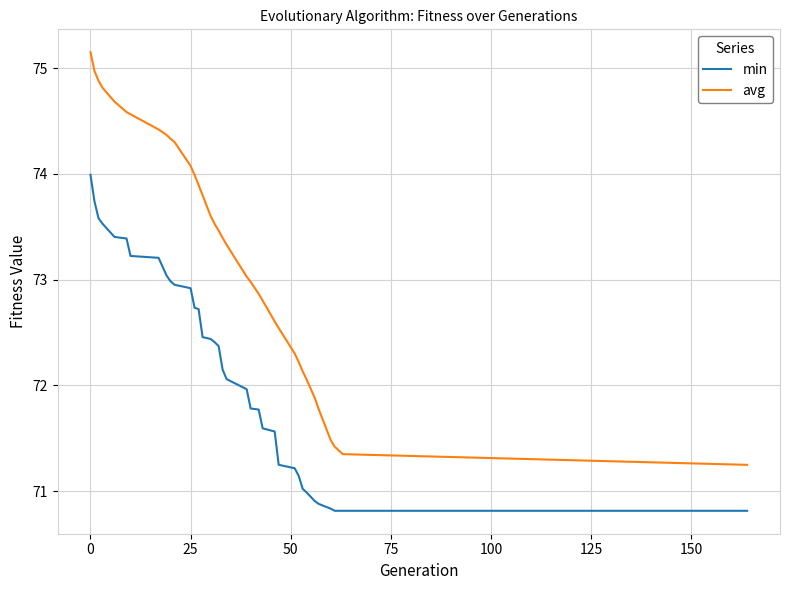

What is the average value of the avg series?

73.3